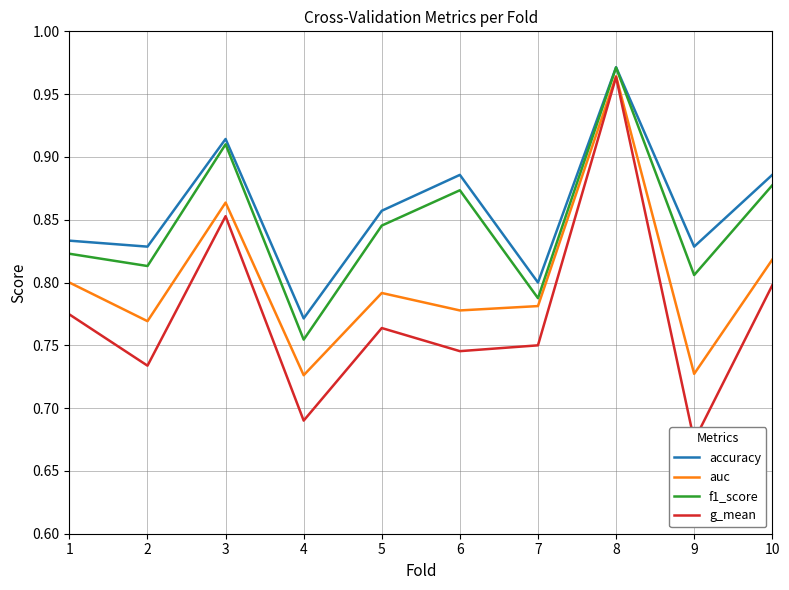

Which category has the highest value in the accuracy series?

8